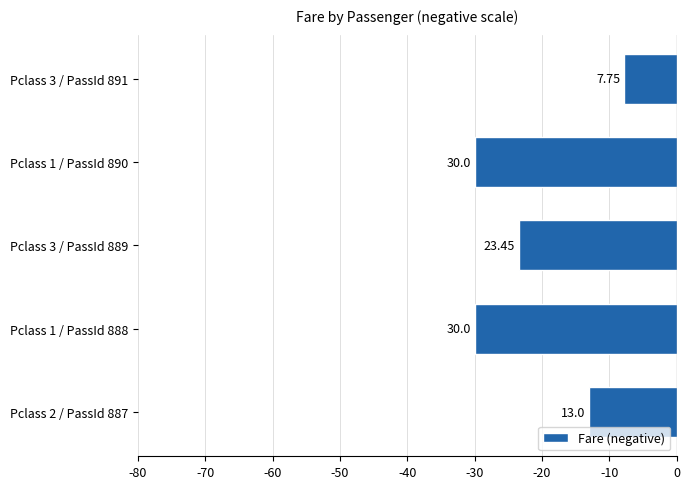

Are the bars horizontal?

Yes